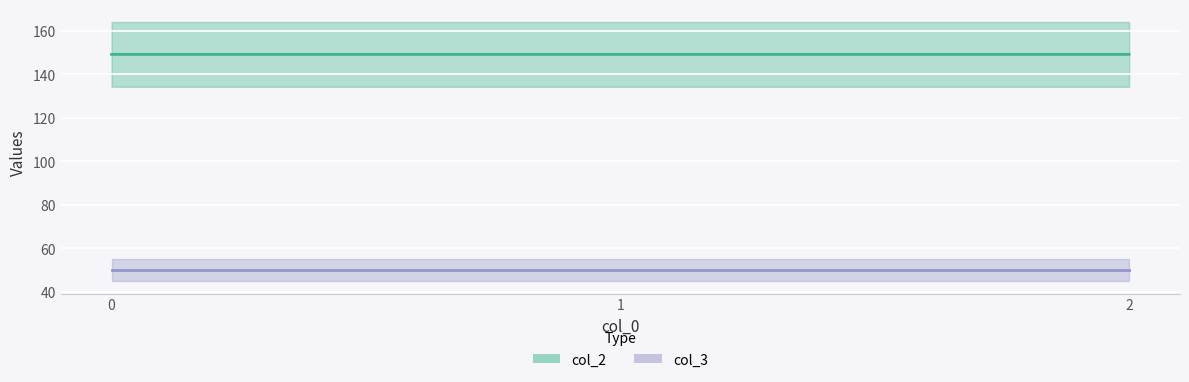

The value at 1 is 228.4. True or false?

False